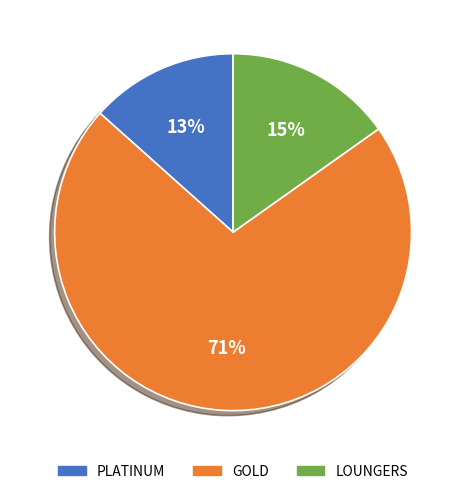

To the nearest percent, what is the combined percentage of GOLD and LOUNGERS?

87%